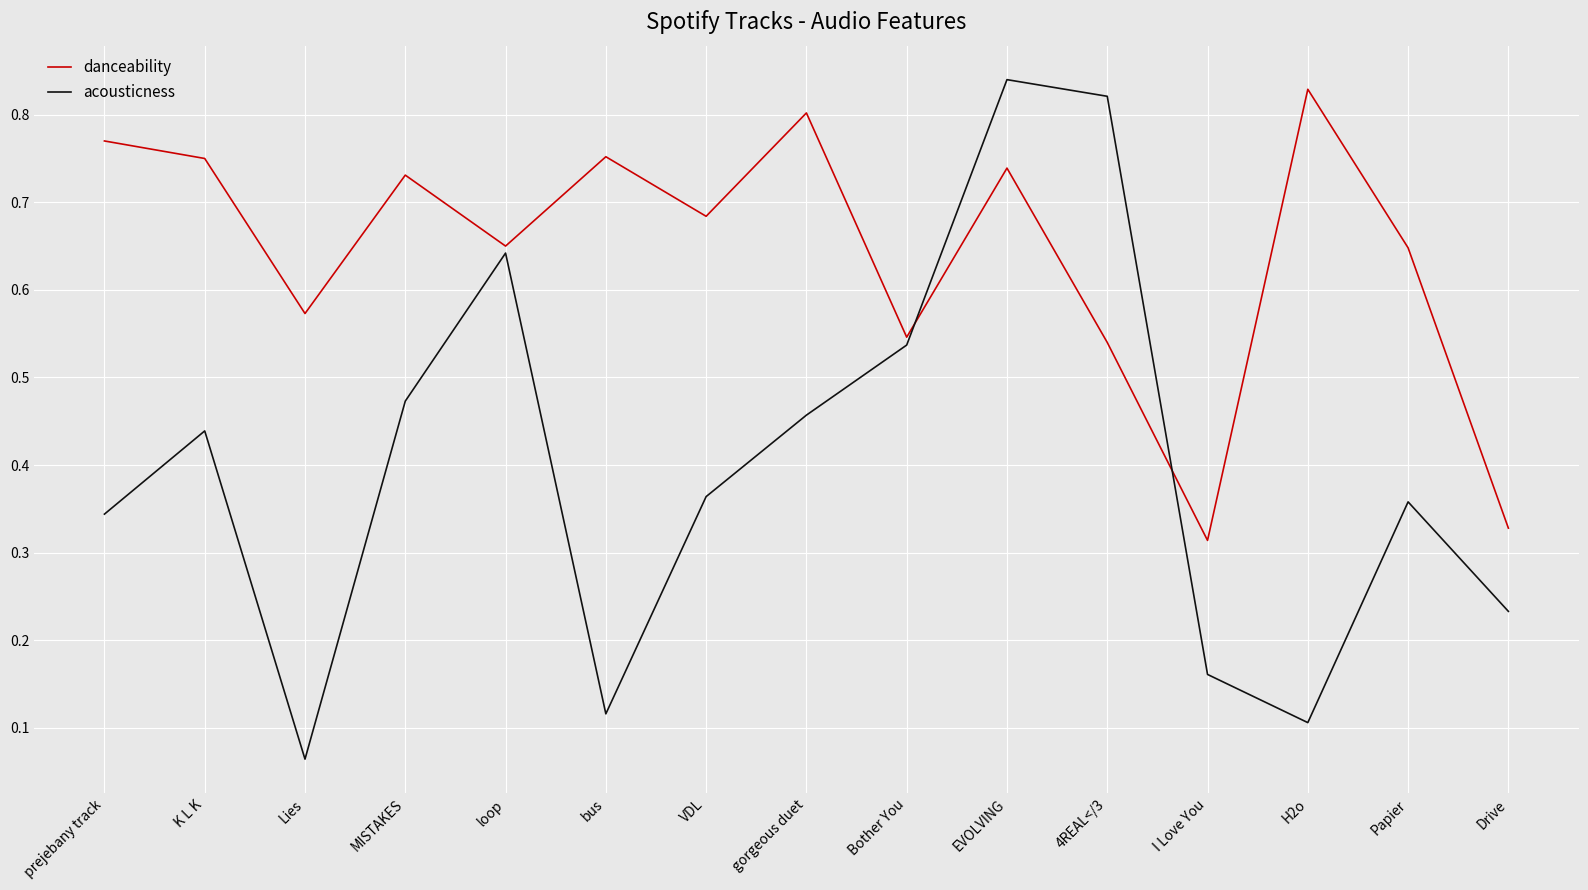

What is the total value across all series at 4REAL</3?

1.4